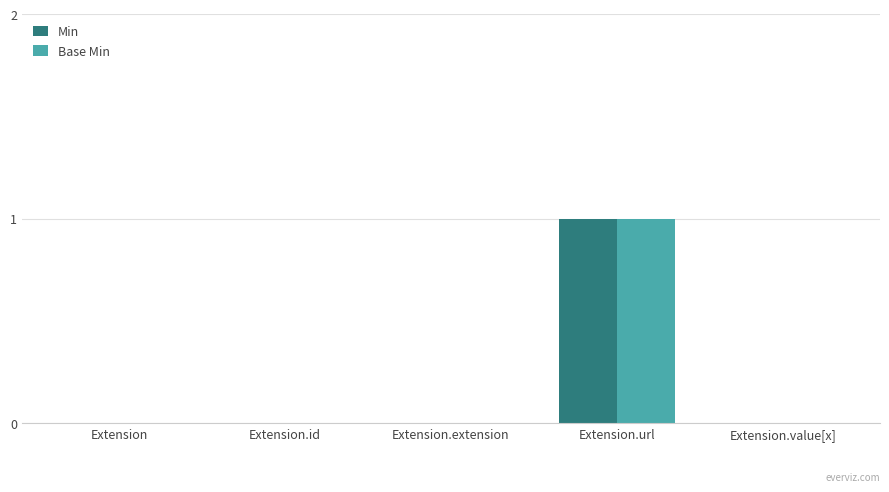

Which category has the highest value in the Base Min series?

Extension.url